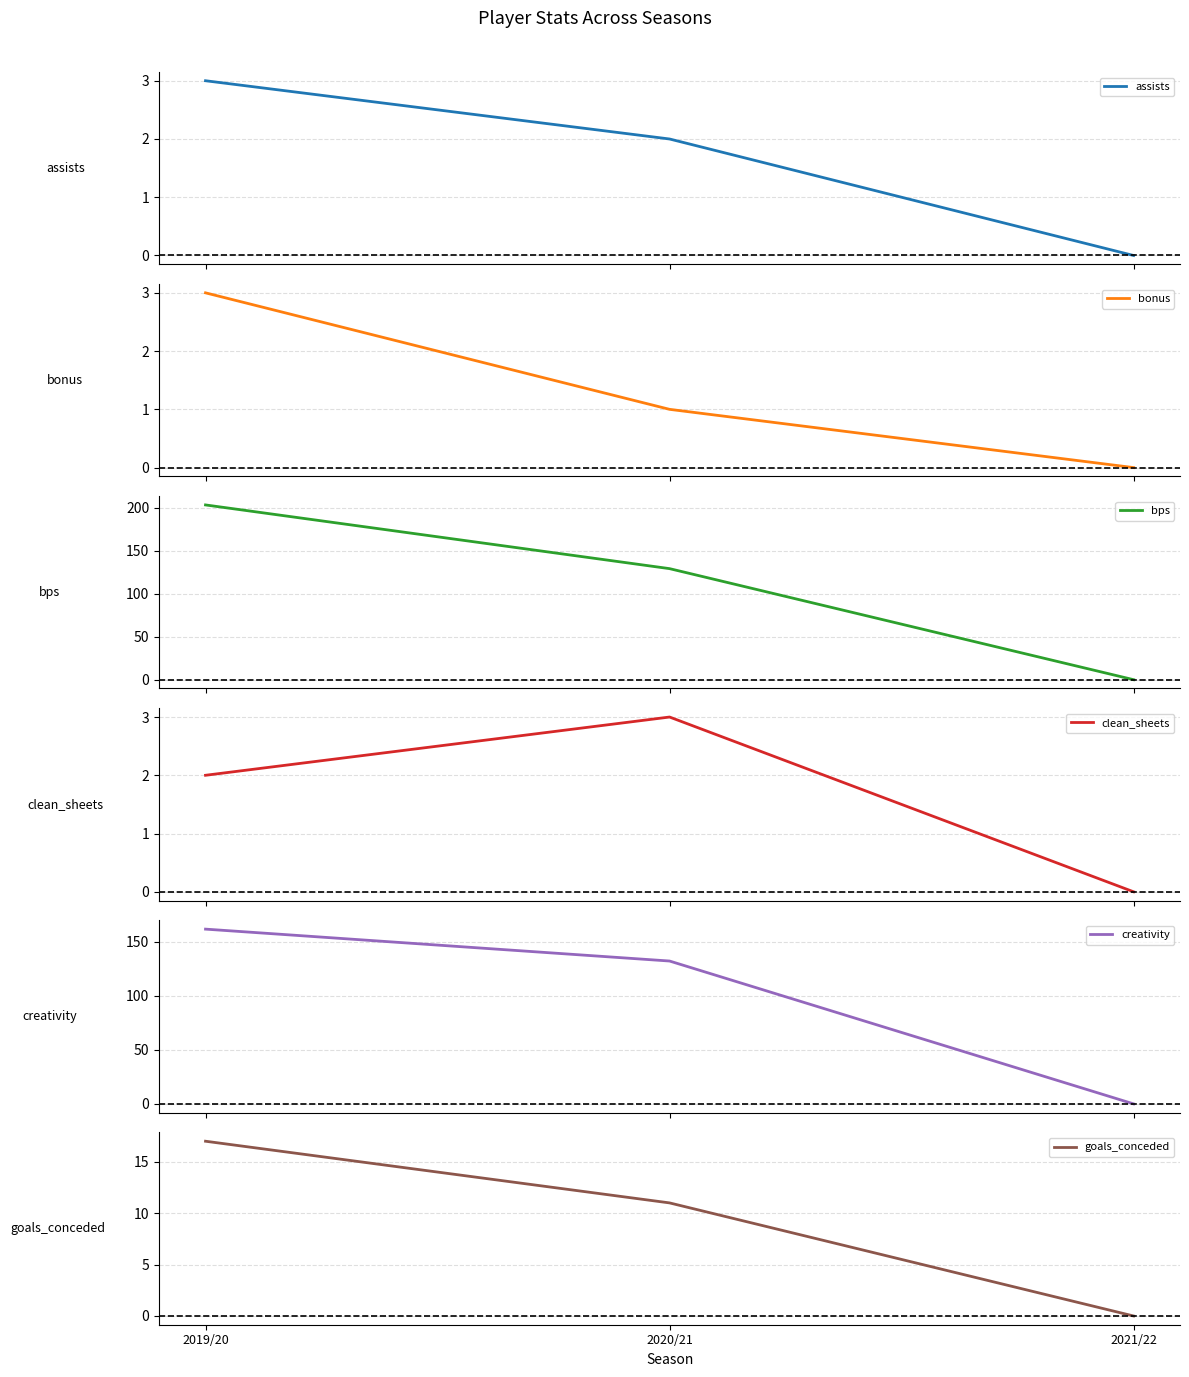

How many positive values does the assists series have?

2